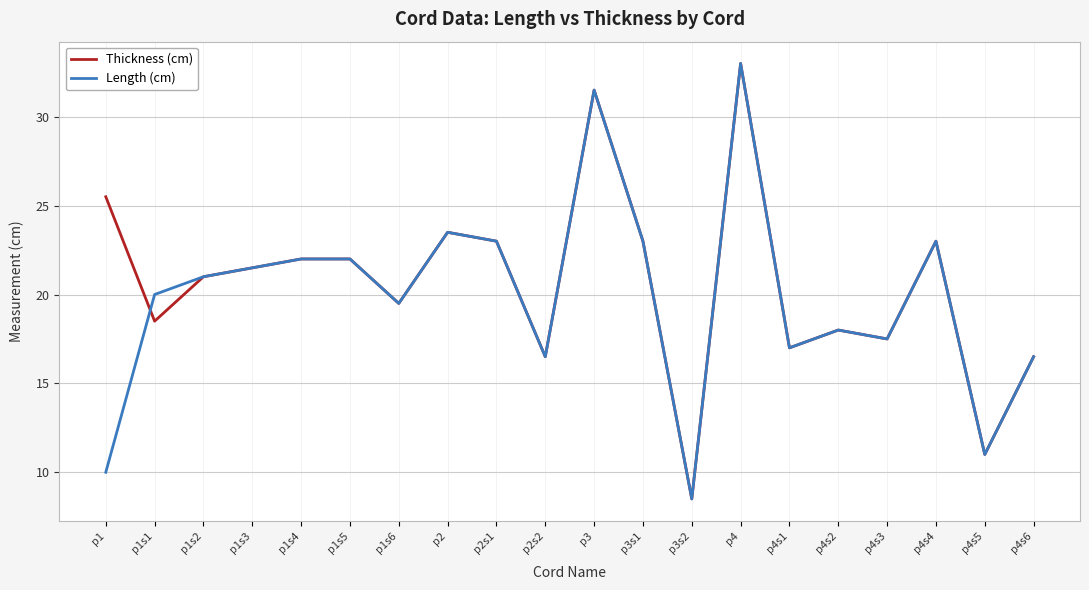

What is the greatest value displayed?

33.0